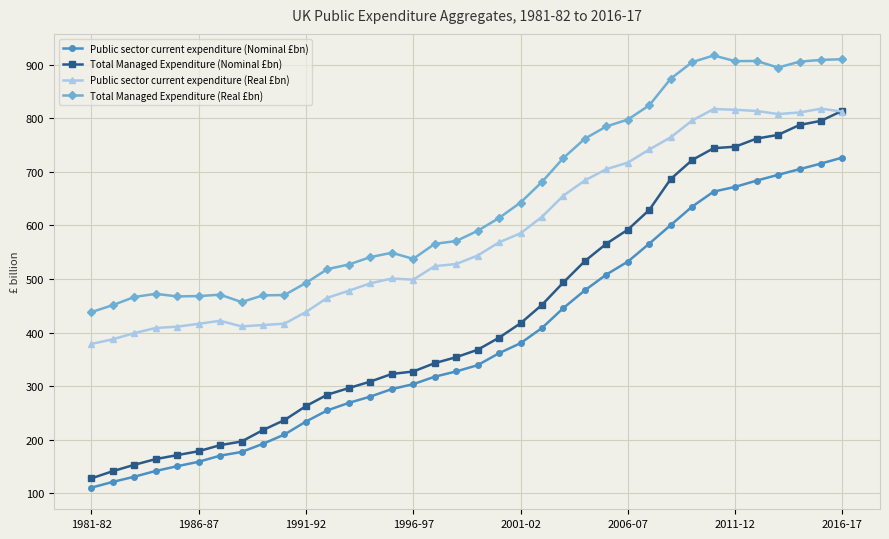

True or false: Public sector current expenditure (Nominal £bn) and Public sector current expenditure (Real £bn) cross at least once.

False